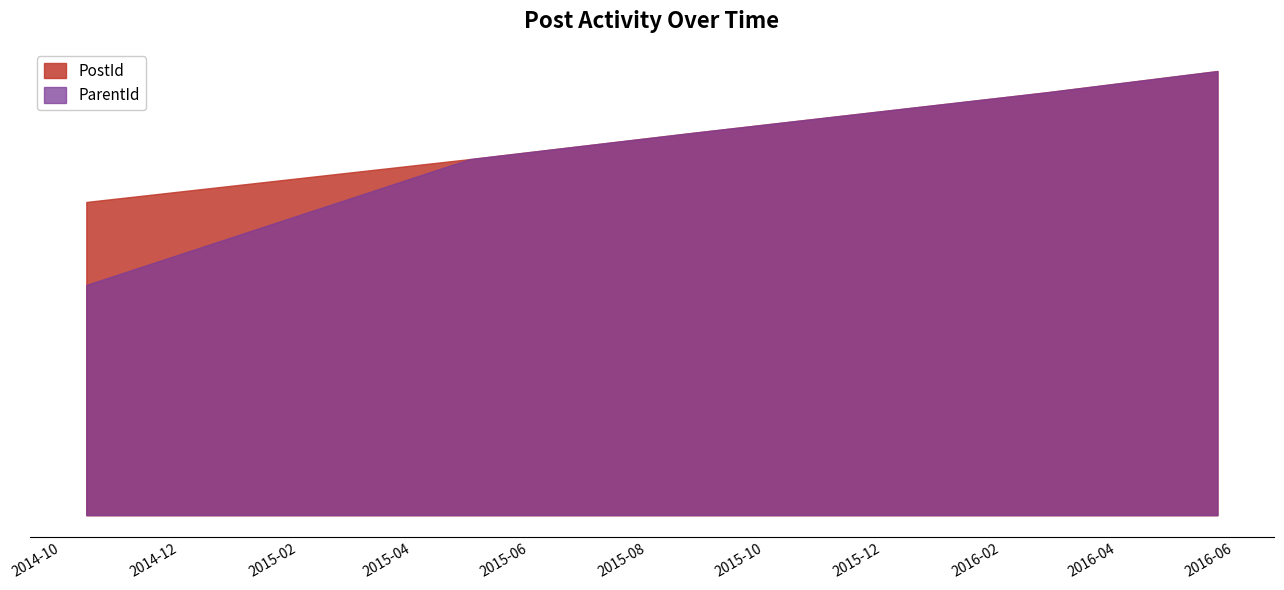

What is the value of the ParentId point at the 3rd from the left?

32200709